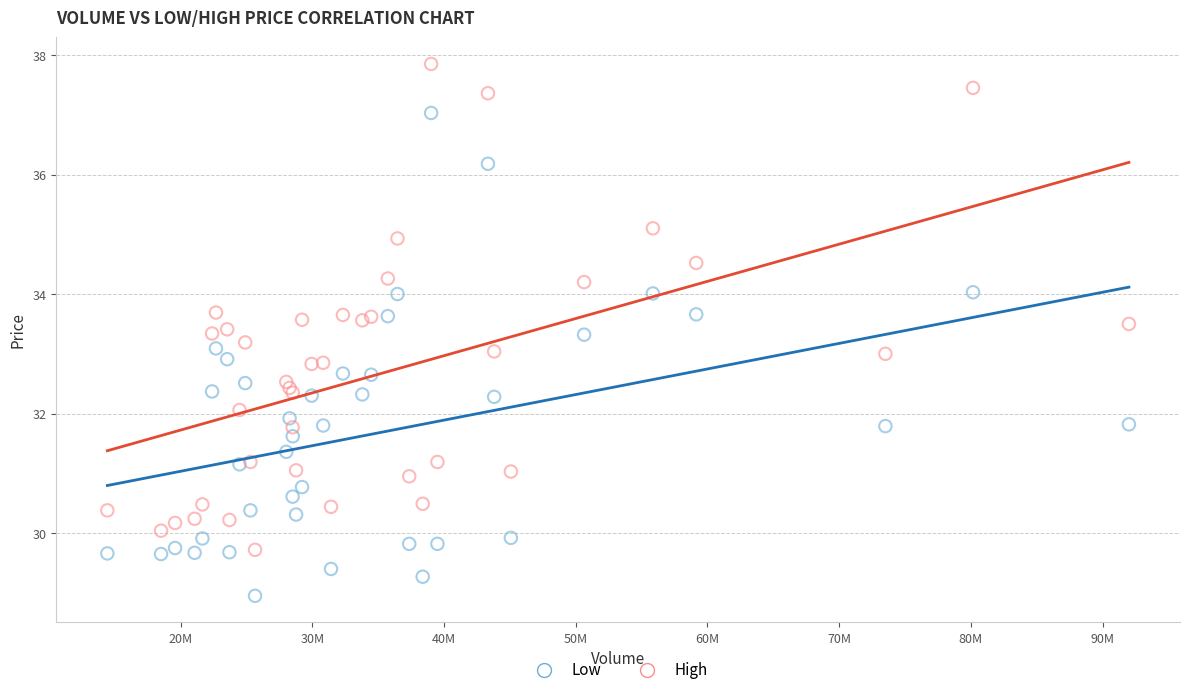

What is the X range (max minus min) for the scatter plot?

77549400.0